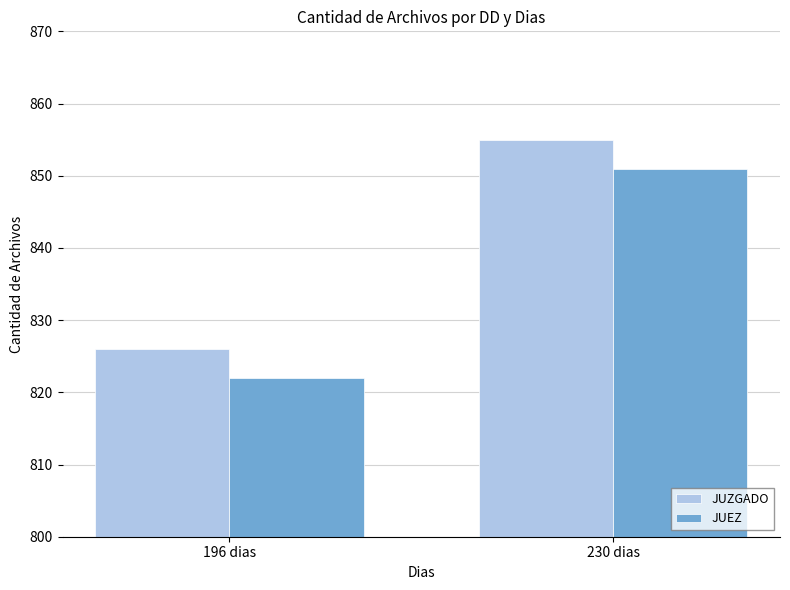

Rank the series by their maximum value, from highest to lowest.

JUZGADO, JUEZ